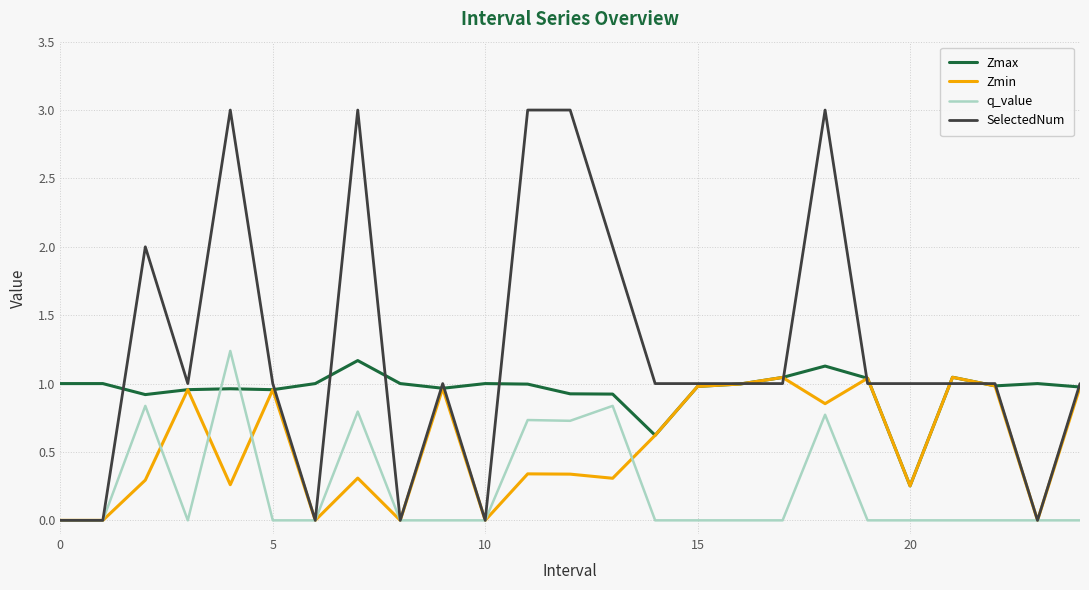

Which series ends up on top after the final intersection of q_value and Zmax?

Zmax